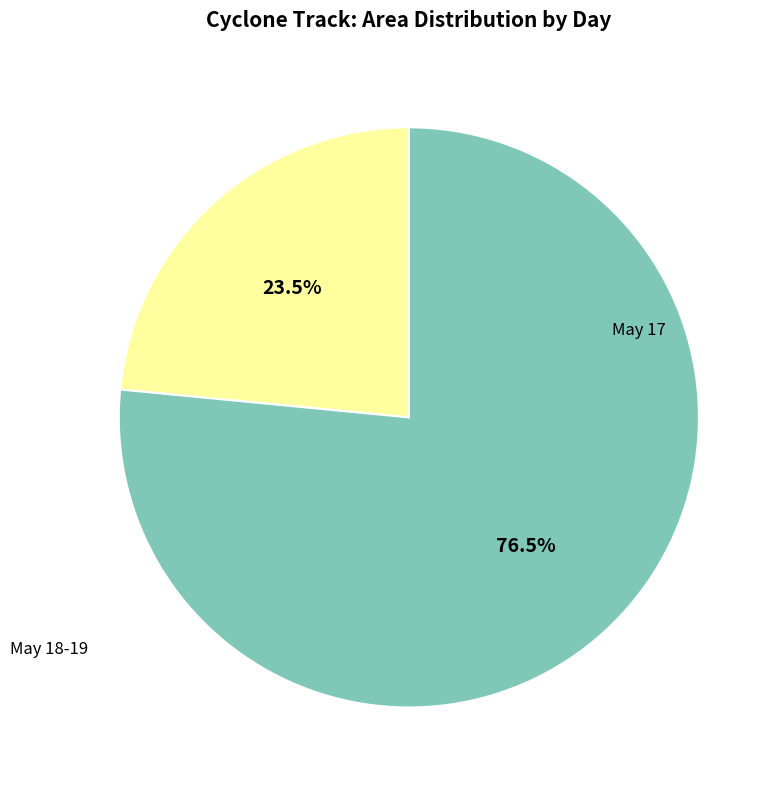

Does any single category account for the majority?

Yes